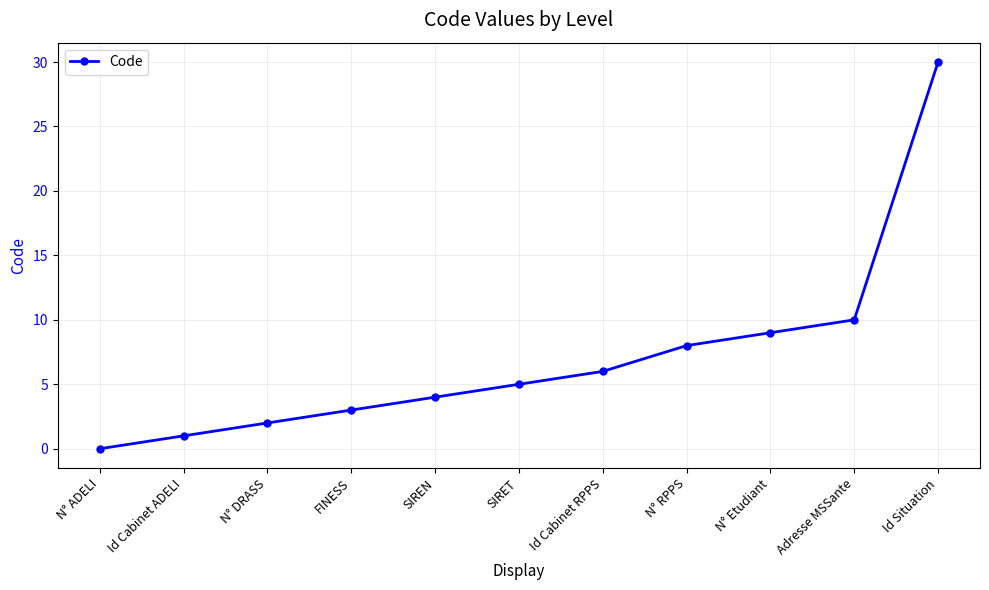

List the labels in order of value, largest first.

Id Situation, Adresse MSSante, N° Etudiant, N° RPPS, Id Cabinet RPPS, SIRET, SIREN, FINESS, N° DRASS, Id Cabinet ADELI, N° ADELI